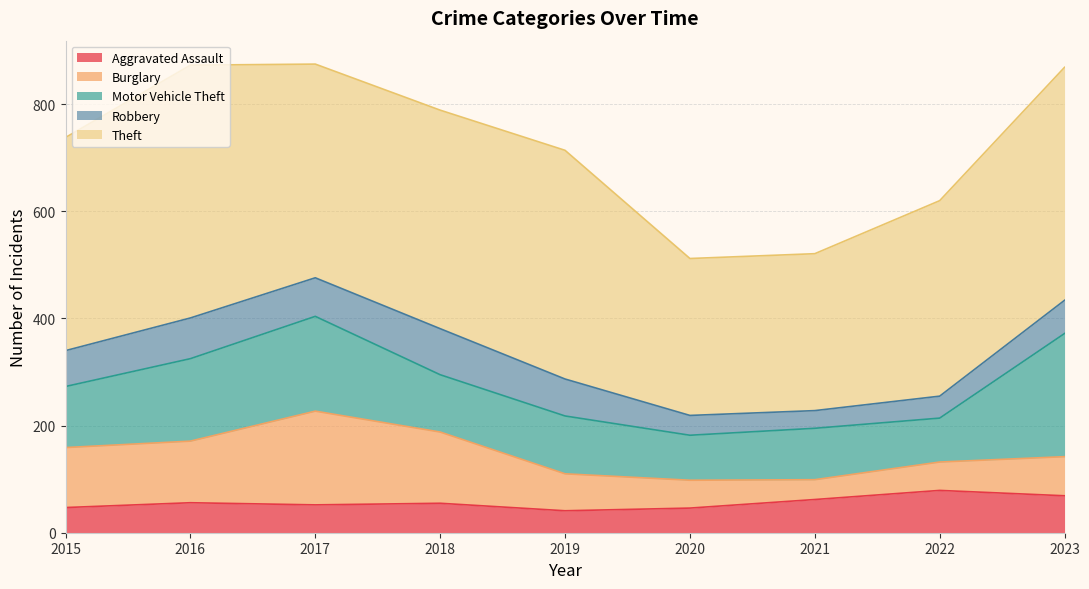

After their last crossing, which series has the higher values: Aggravated Assault or Robbery?

Aggravated Assault